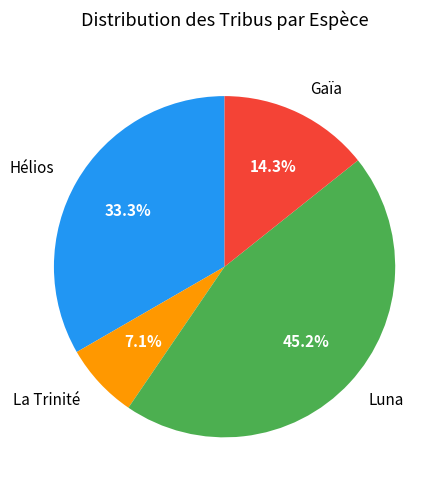

Does any single category account for the majority?

No